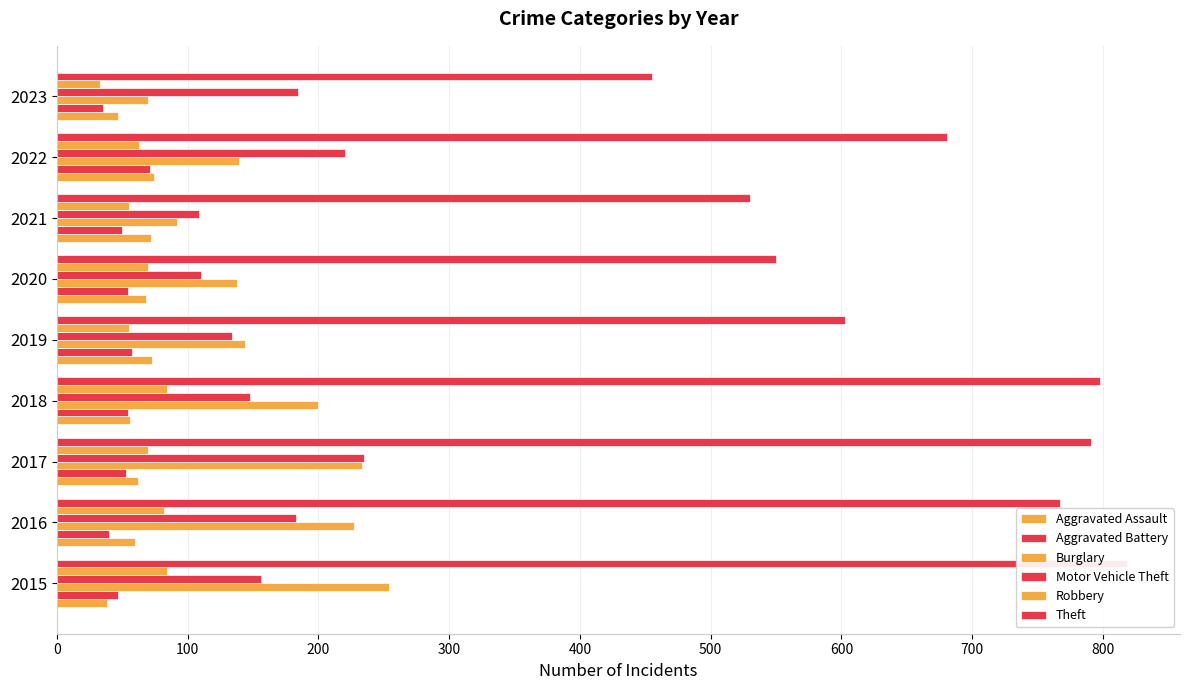

At how many categories does at least one series exceed 804?

1